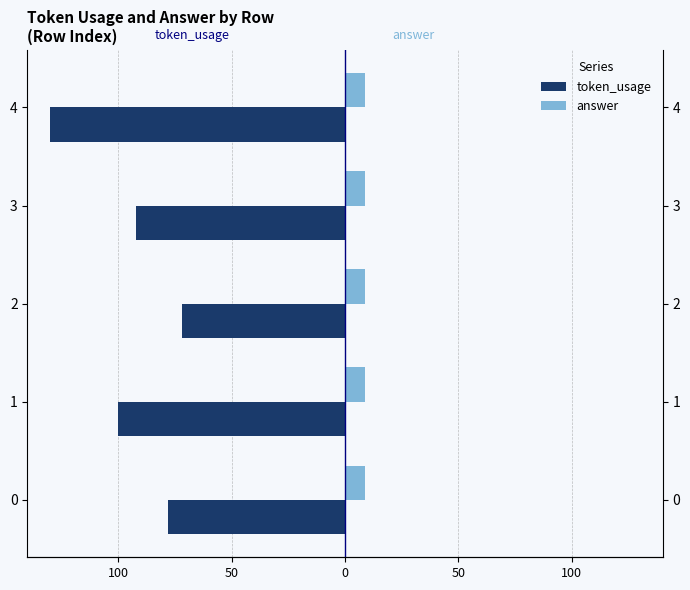

How many categories are shown in the chart?

5